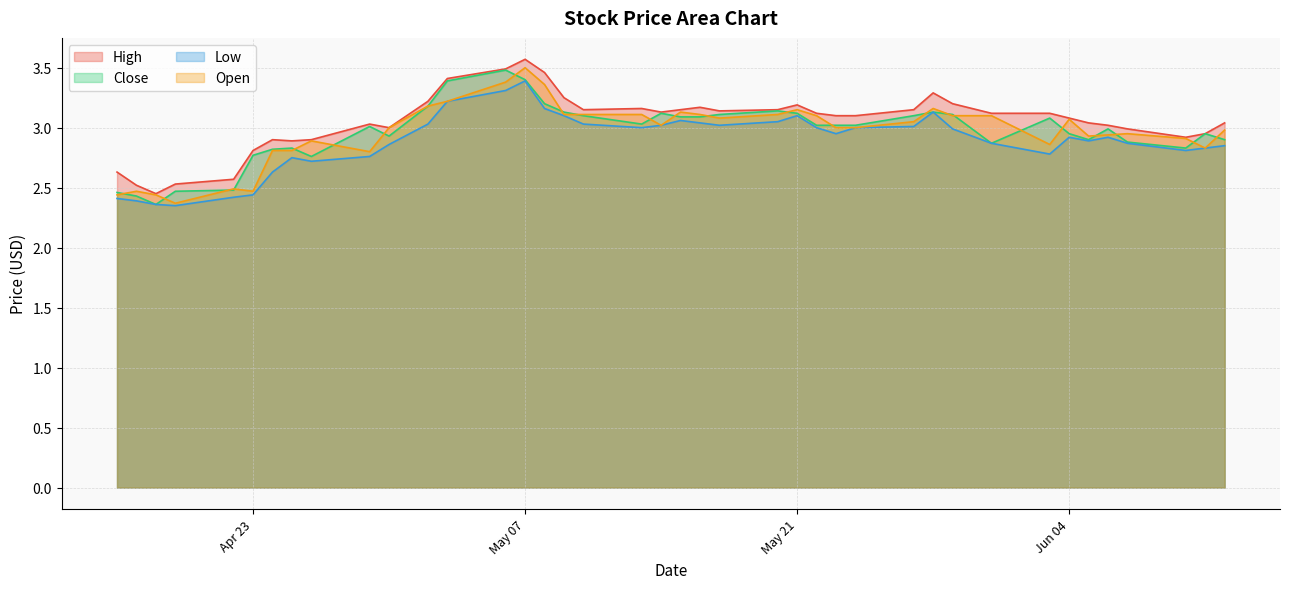

True or false: High has more than 0 points higher than both neighbors.

True